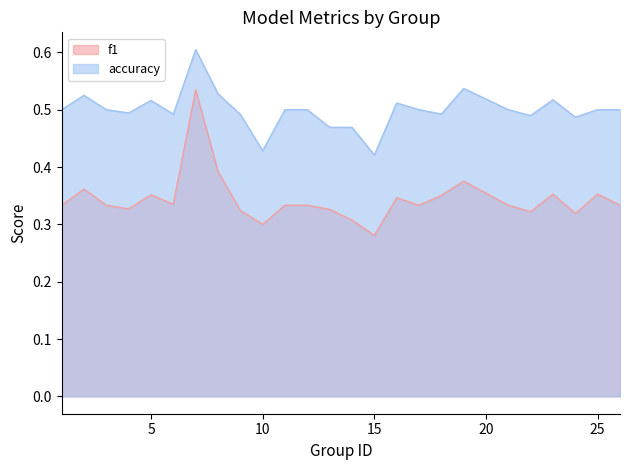

What is the difference between the maximum and minimum values in the accuracy series?

0.2